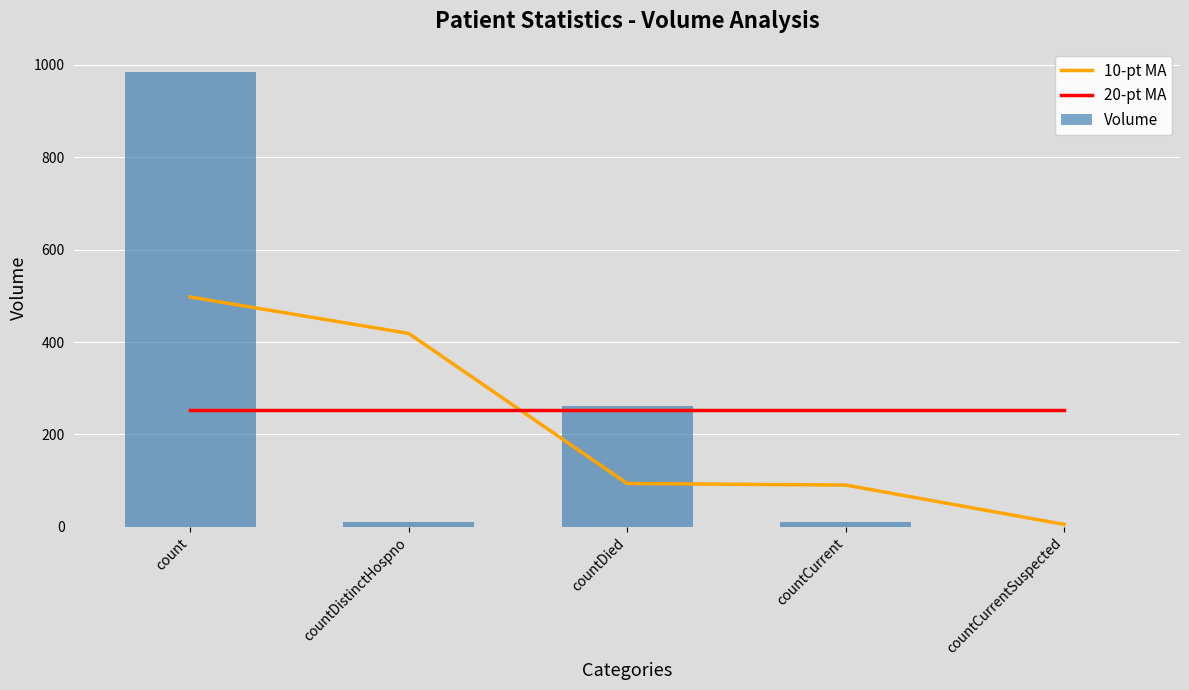

What is the total value across all series at countDistinctHospno?

682.1